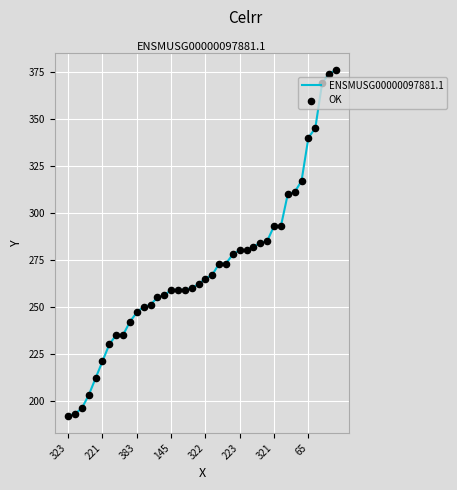

What is the difference between the maximum and minimum values?

184